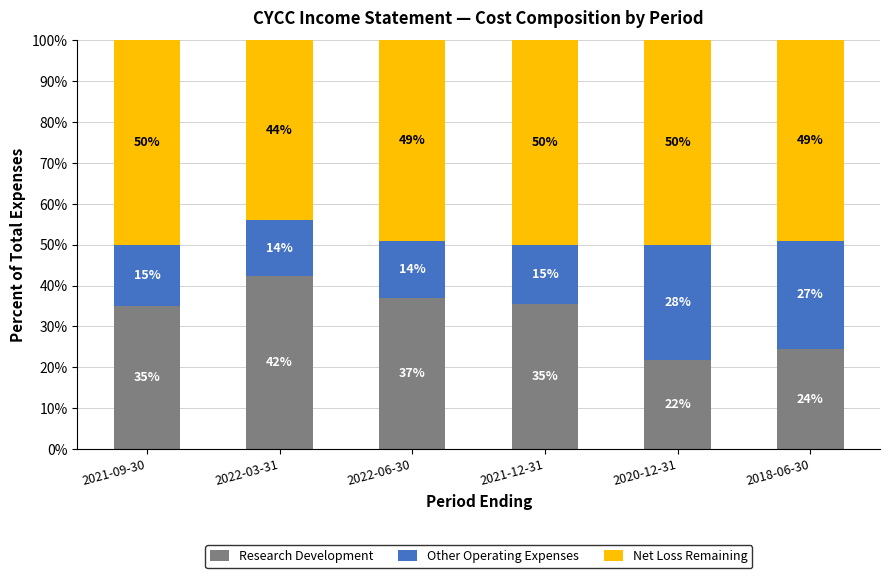

The value of Research Development at 2022-03-31 is 58.0. True or false?

False